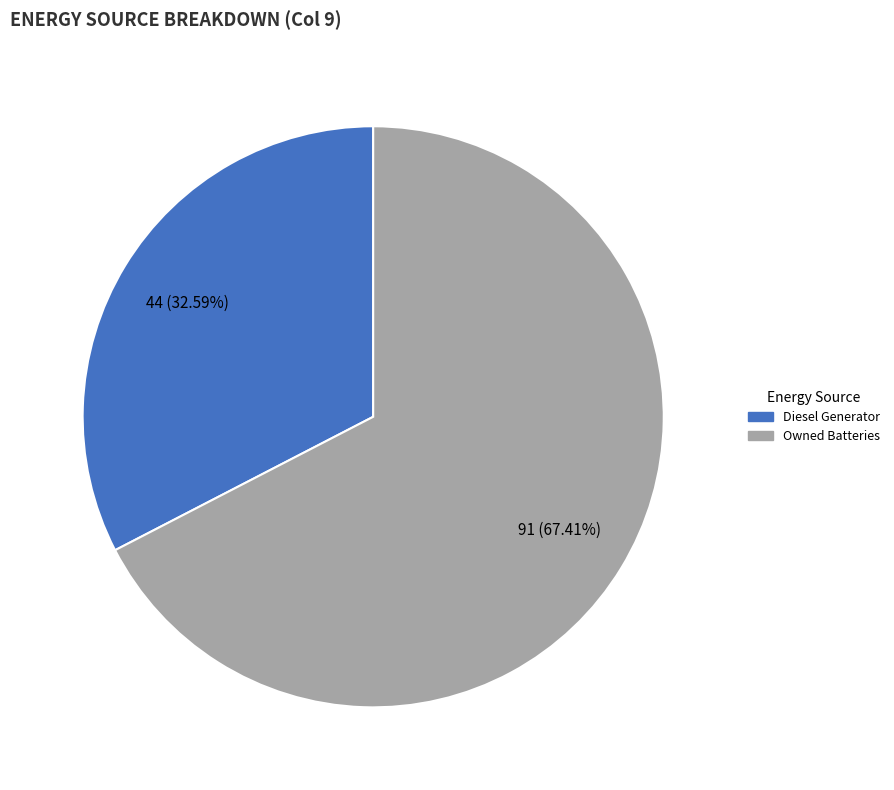

Is there any slice that represents more than half of the pie?

Yes